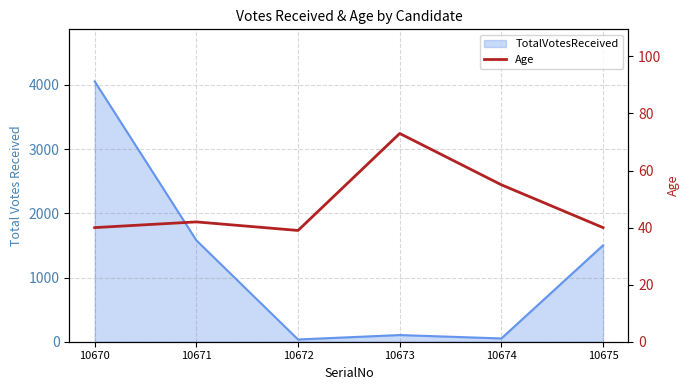

The chart shows a value of 42 at 10671. True or false?

True